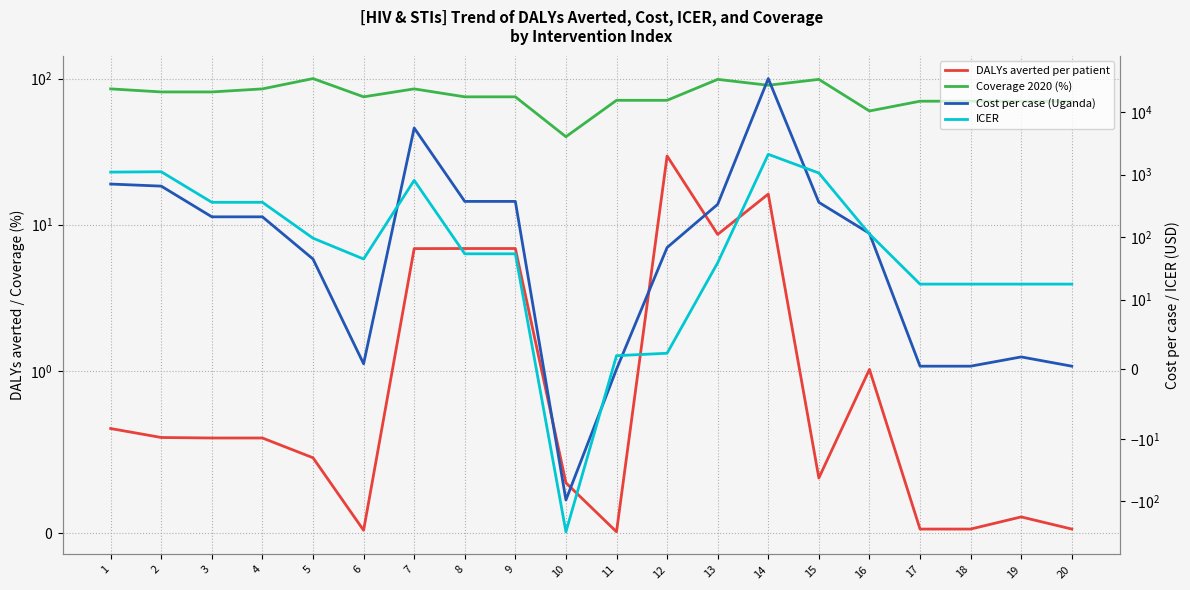

At how many categories does at least one series exceed 12019?

1